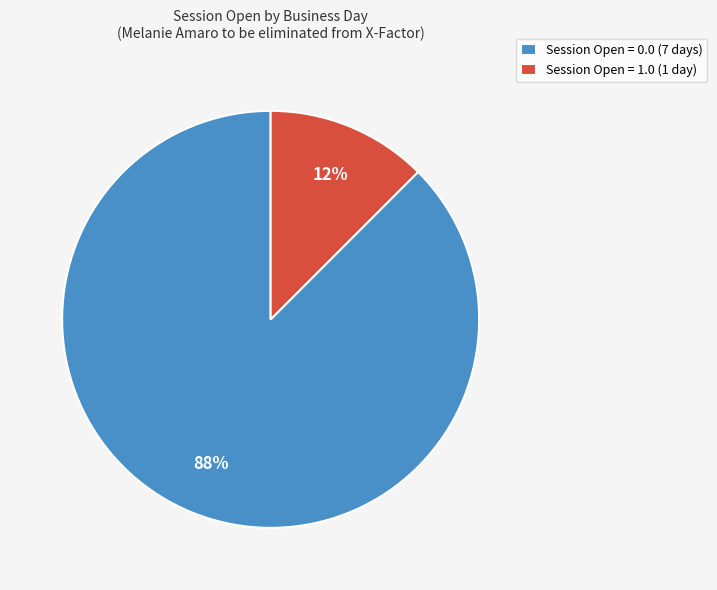

What is the smallest slice in the pie chart?

Session Open = 1.0 (1 day)